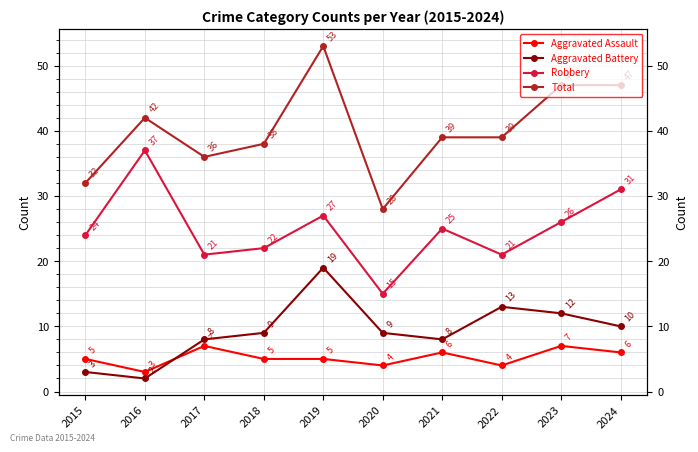

True or false: Robbery has a value of 34 at 2018.

False